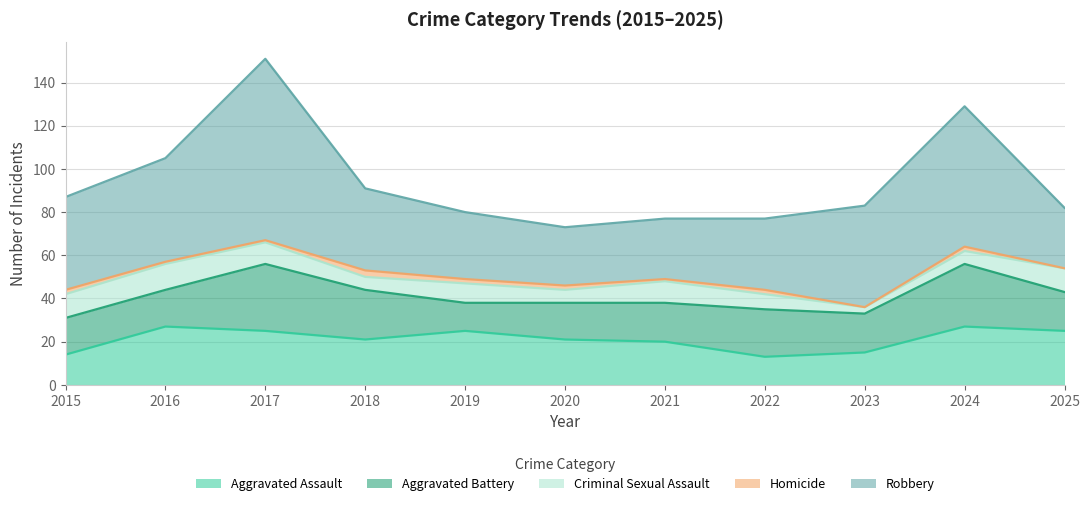

Reading left to right, list all the values displayed in this chart.

Aggravated Assault: 14	27	25	21	25	21	20	13	15	27	25
Aggravated Battery: 17	17	31	23	13	17	18	22	18	29	18
Criminal Sexual Assault: 11	12	10	6	9	6	10	7	3	6	11
Homicide: 2	1	1	3	2	2	1	2	0	2	0
Robbery: 43	48	84	38	31	27	28	33	47	65	28